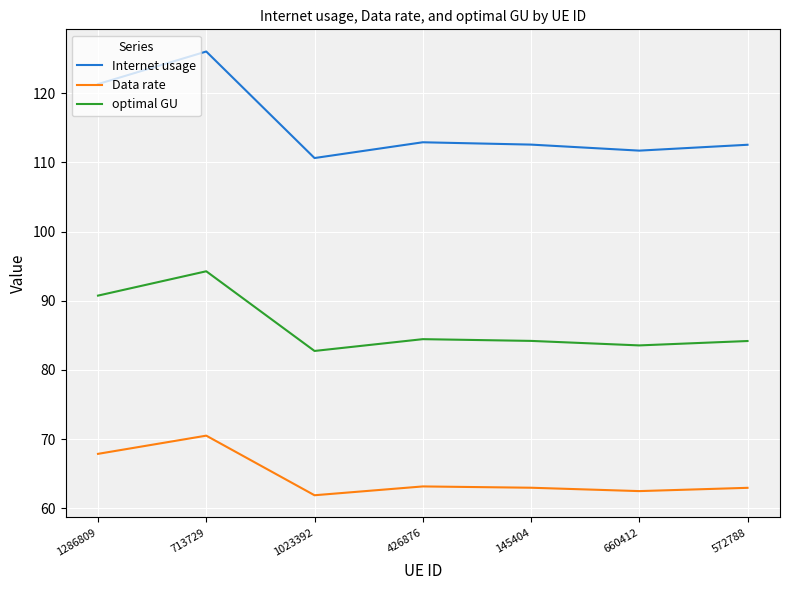

Between 713729 and 1023392, which series saw the biggest shift?

Internet usage